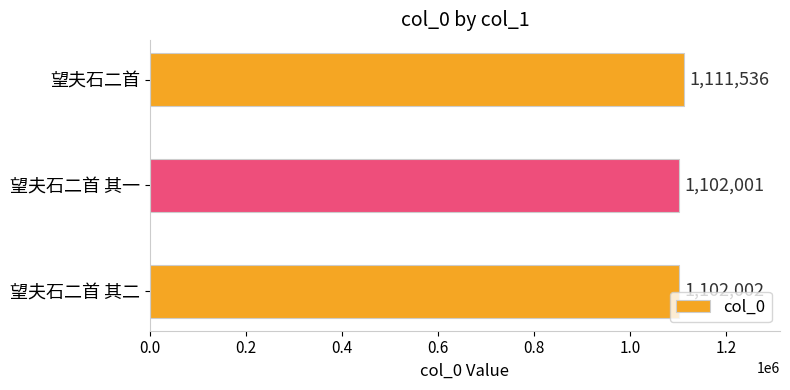

List the labels in order of value, smallest first.

望夫石二首 其一, 望夫石二首 其二, 望夫石二首